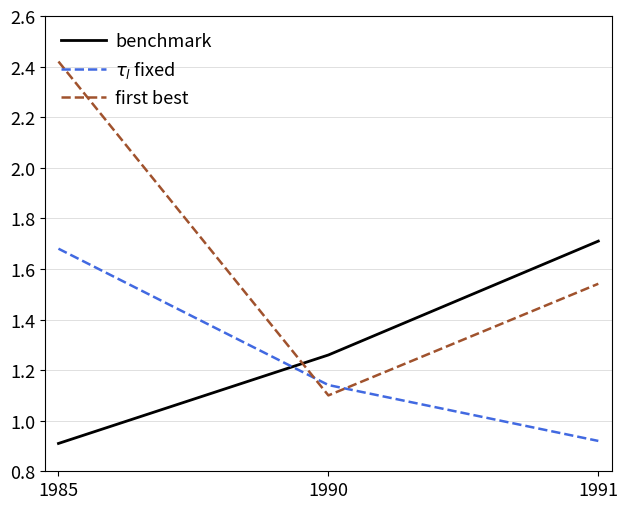

At how many categories does at least one series exceed 1?

3